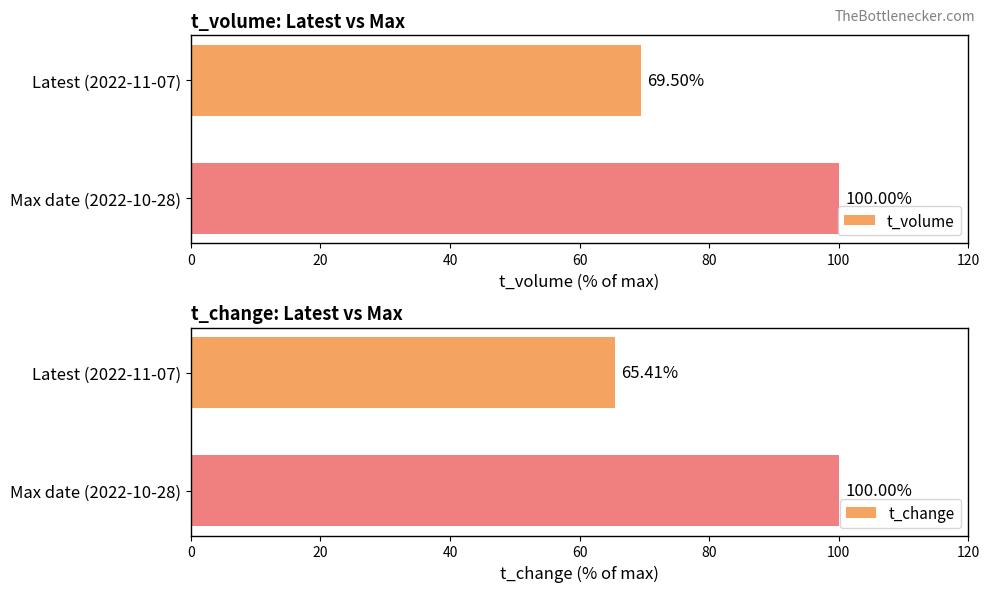

At which label does t_volume reach its peak?

Max date (2022-10-28)